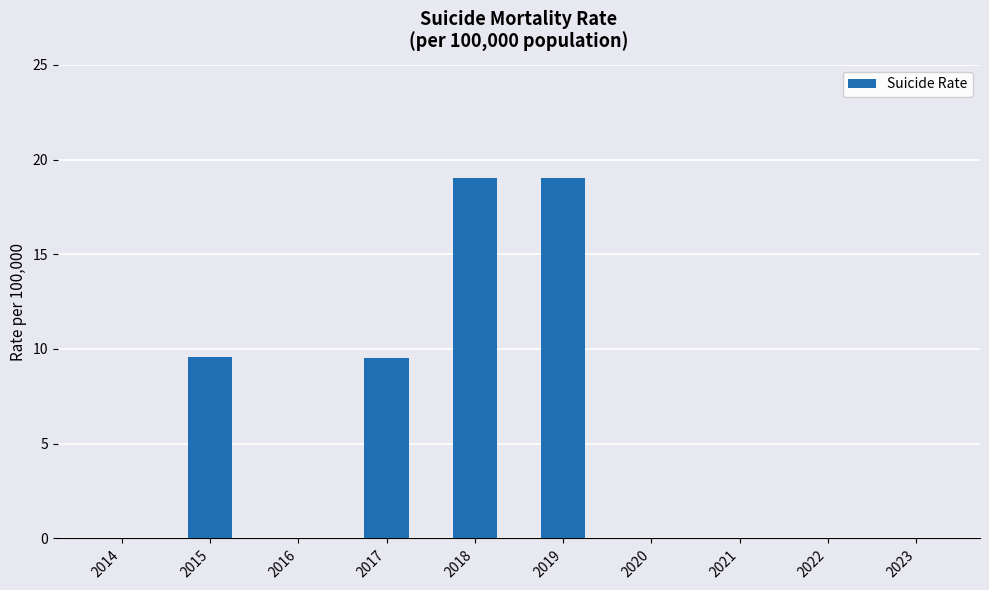

What is the change in value from 2014 to 2019?

+19.0